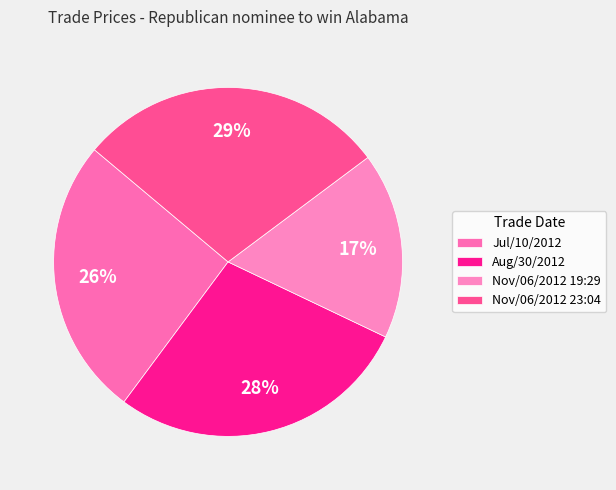

Rank the categories by value from highest to lowest.

Nov/06/2012 23:04, Aug/30/2012, Jul/10/2012, Nov/06/2012 19:29